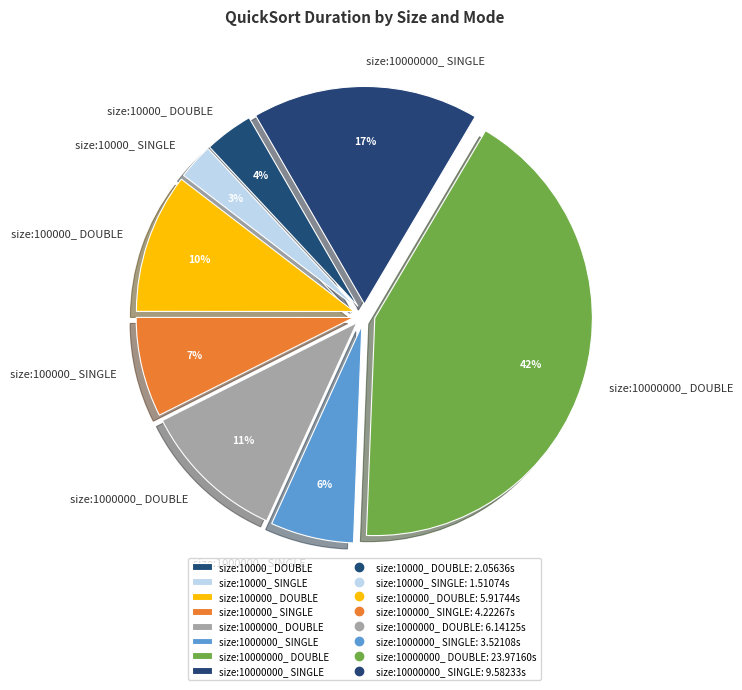

How many segments does this pie chart have?

8